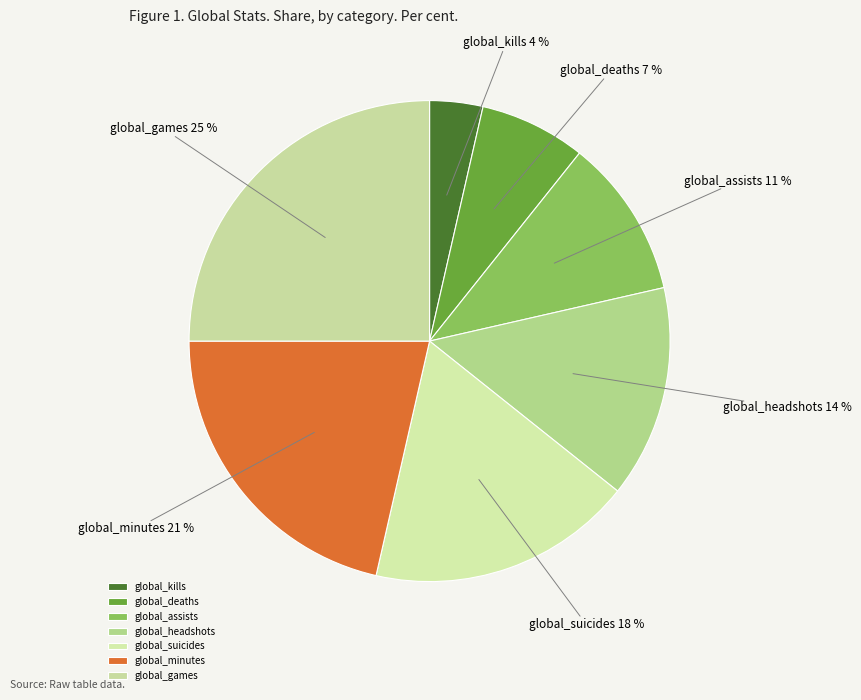

Does any single category account for the majority?

No